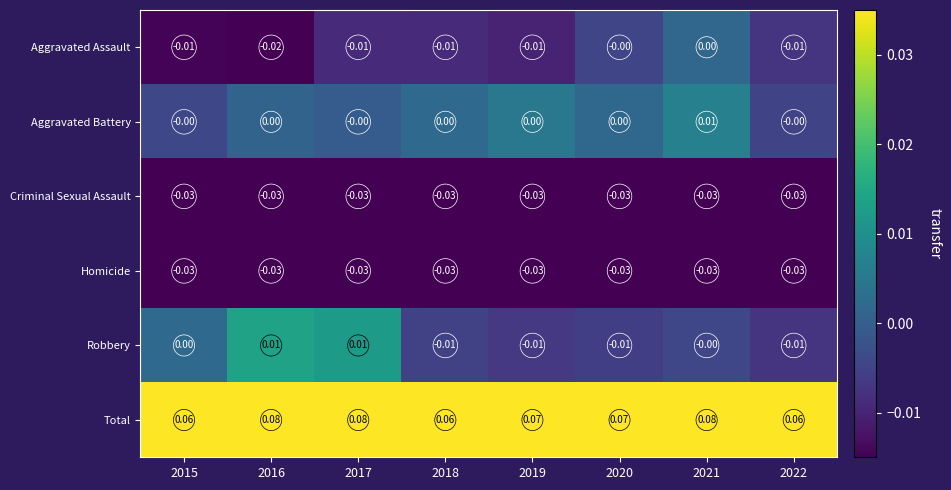

Between 2019 and 2022, which series saw the biggest shift?

Total